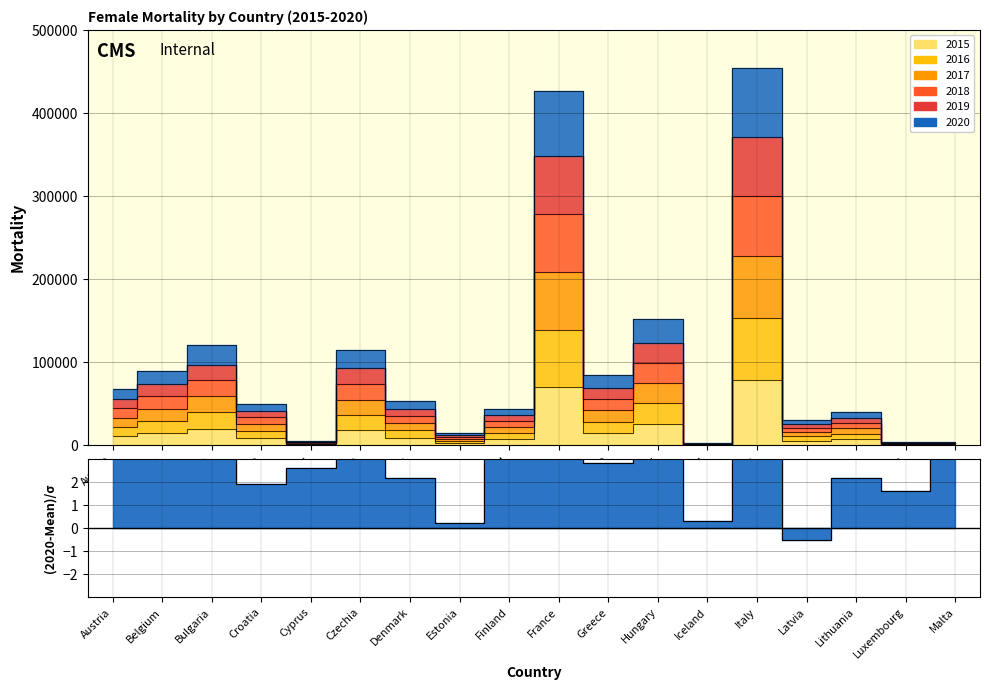

What is the spread (max minus min) of values at France?

357018